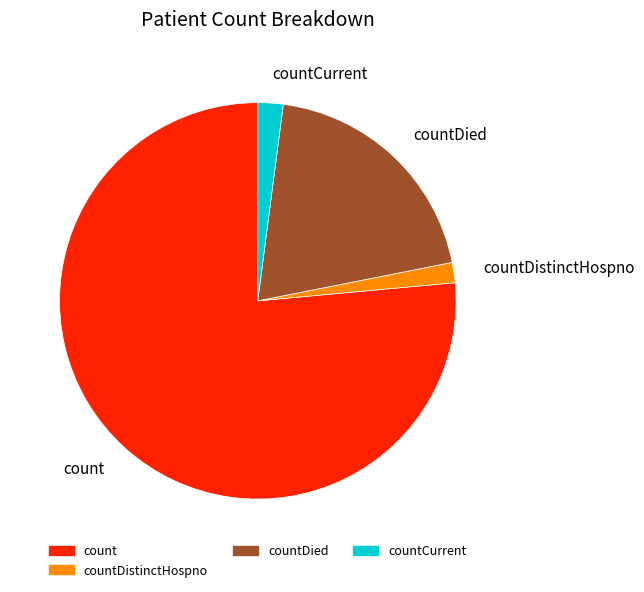

Does any single category account for the majority?

Yes